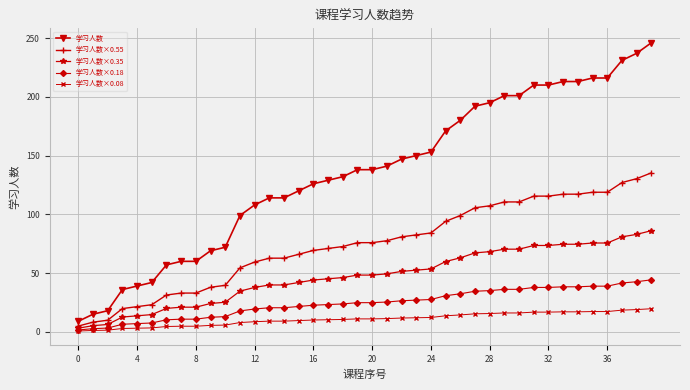

Does the chart display data point markers on the line(s)?

Yes